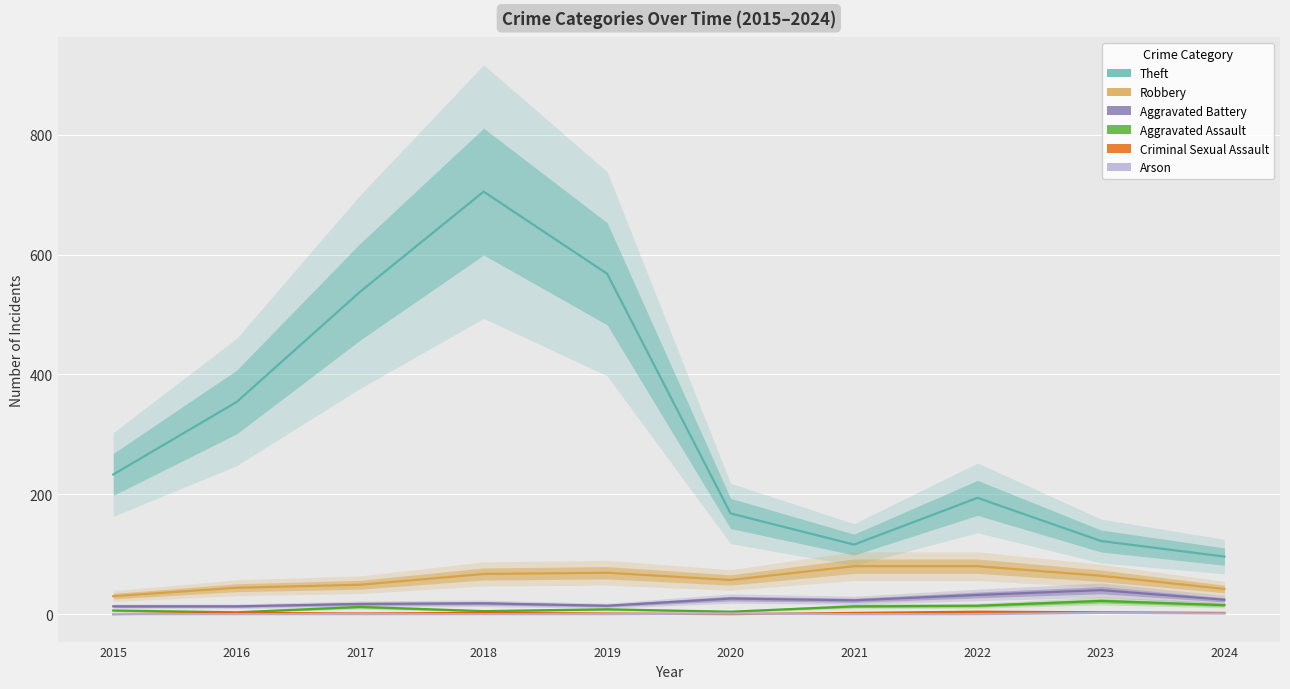

In Aggravated Assault, how many points are higher than both neighbors (excluding endpoints)?

3